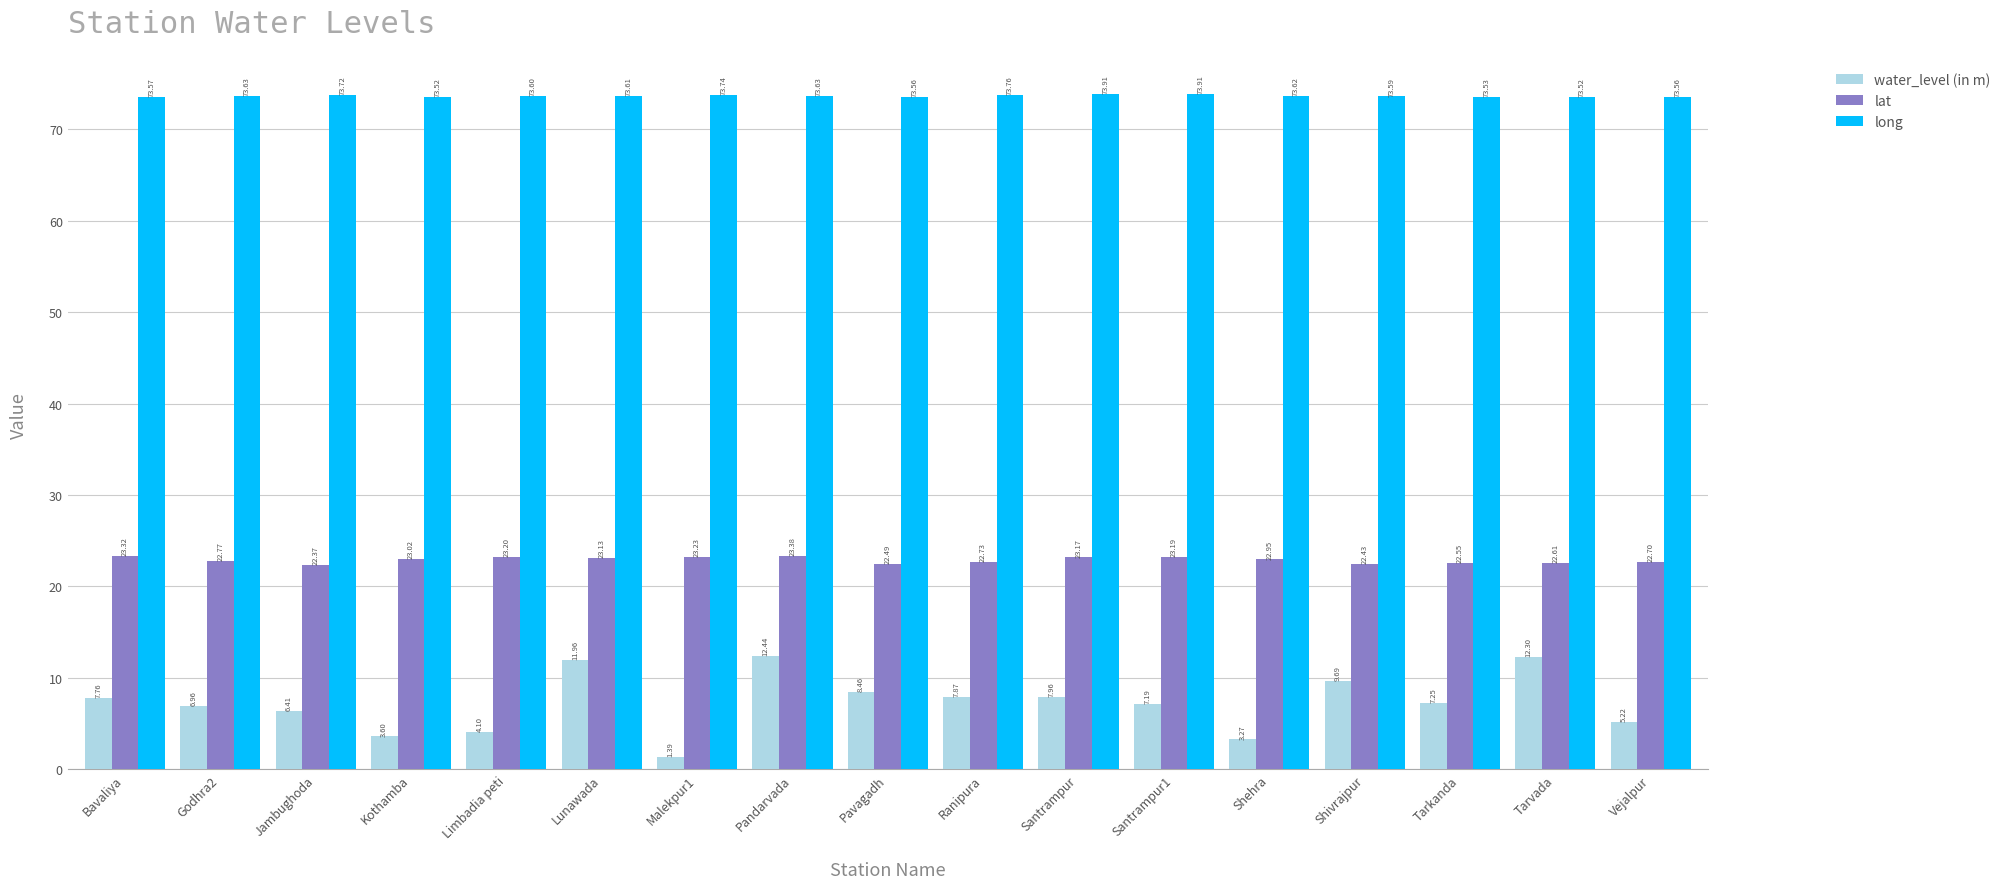

Which series changed the most between Limbadia peti and Ranipura?

water_level (in m)